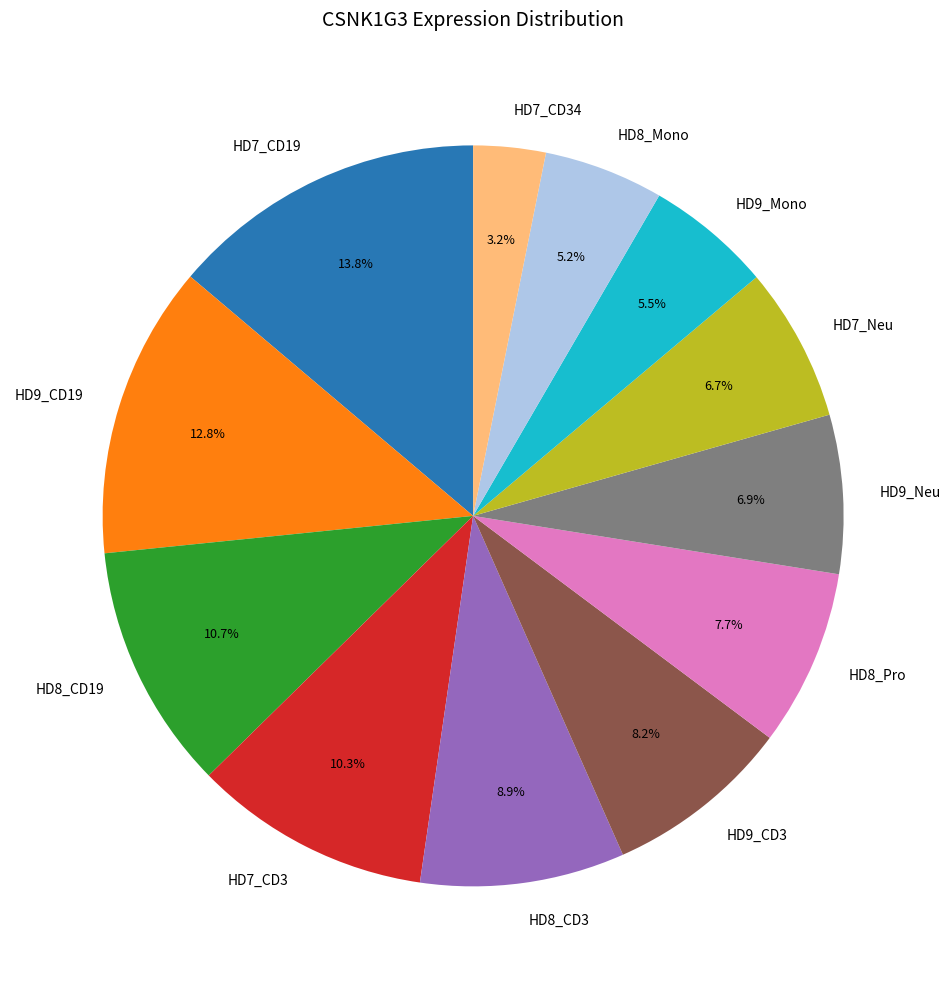

What percentage is the HD9_CD19 slice, to the nearest percent?

13%